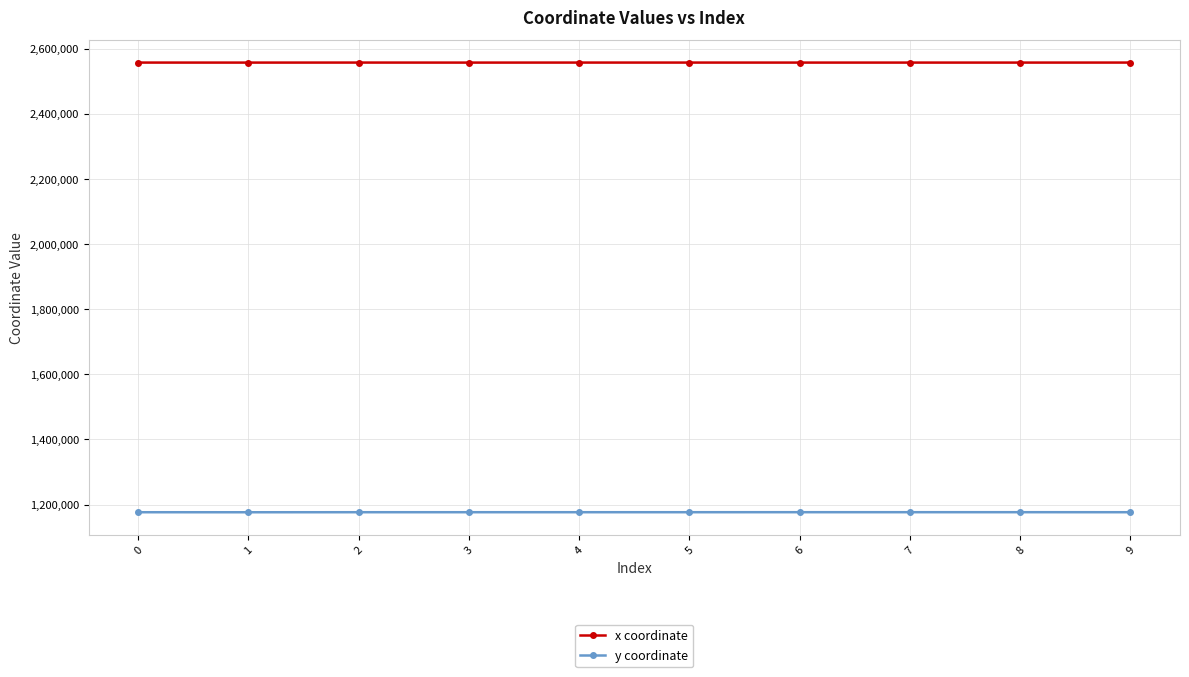

The value of x coordinate at 7 is 2557308.1. True or false?

True